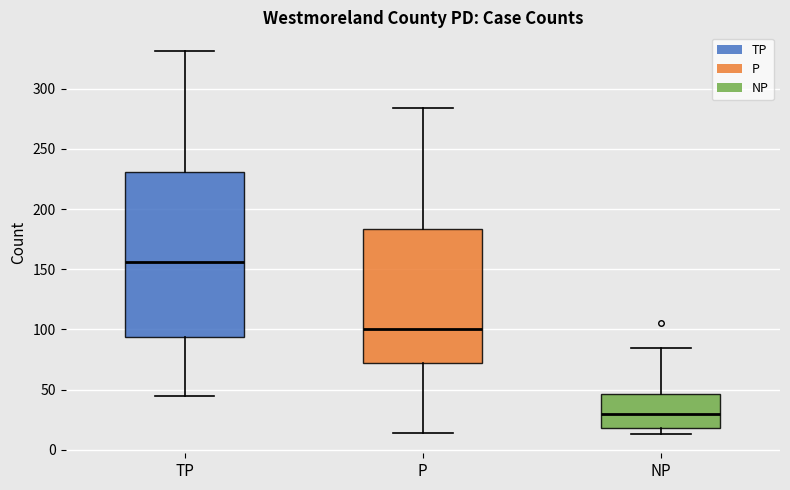

Reading left to right, read every box against the y-axis: the position of its median line, the range the box covers, and the ends of its whiskers. The values are not printed on the chart, so give them approximately, as read against the axis.

TP: median 155, box 95 to 230, whiskers 45 to 330
P: median 100, box 75 to 185, whiskers 15 to 285
NP: median 30, box 20 to 45, whiskers 15 to 85